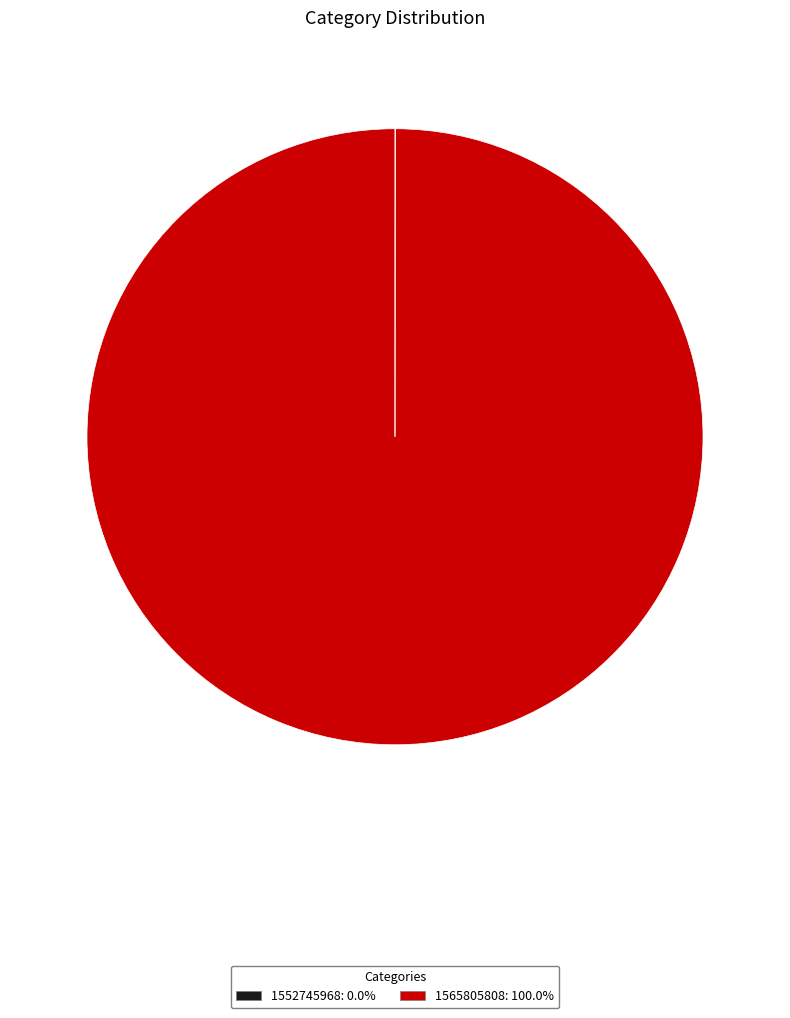

Does any single category account for the majority?

Yes